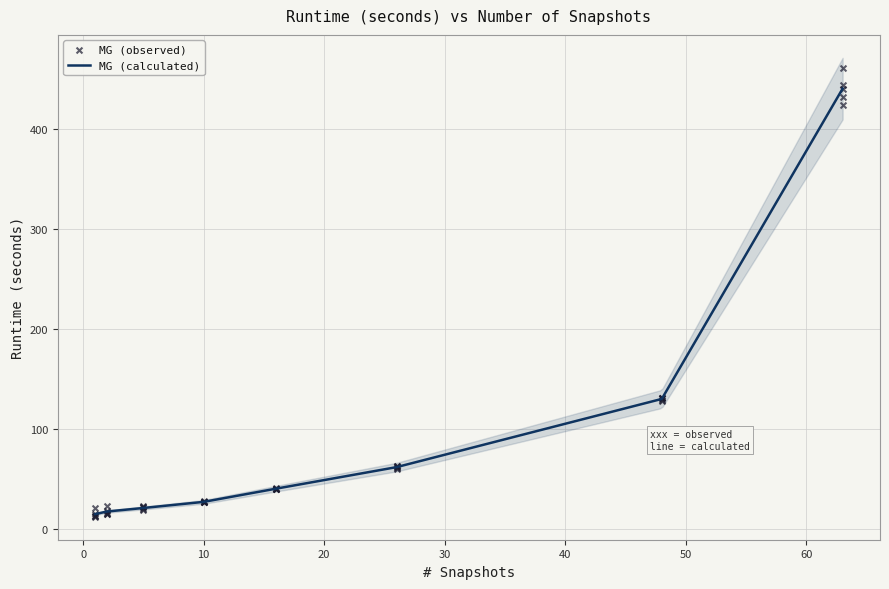

What is the maximum value for MG (calculated)?

440.6